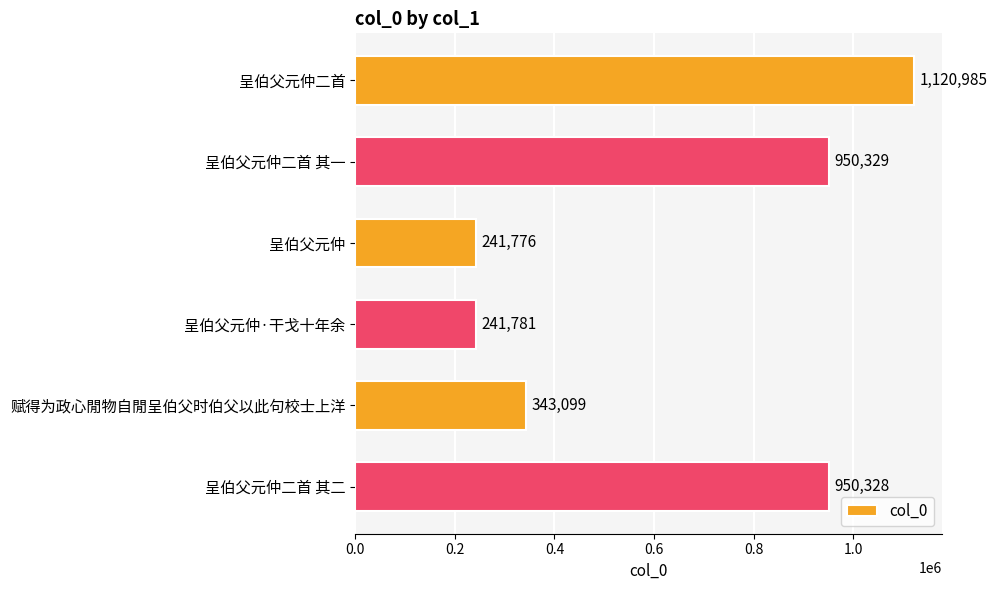

What is the difference between the maximum and minimum values?

879209